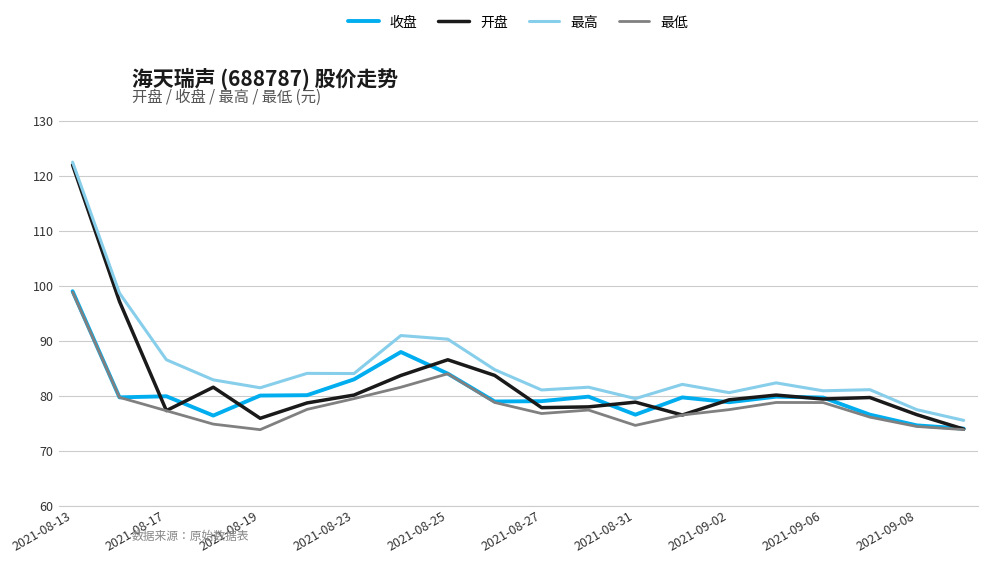

Which series has the widest spread of values?

开盘